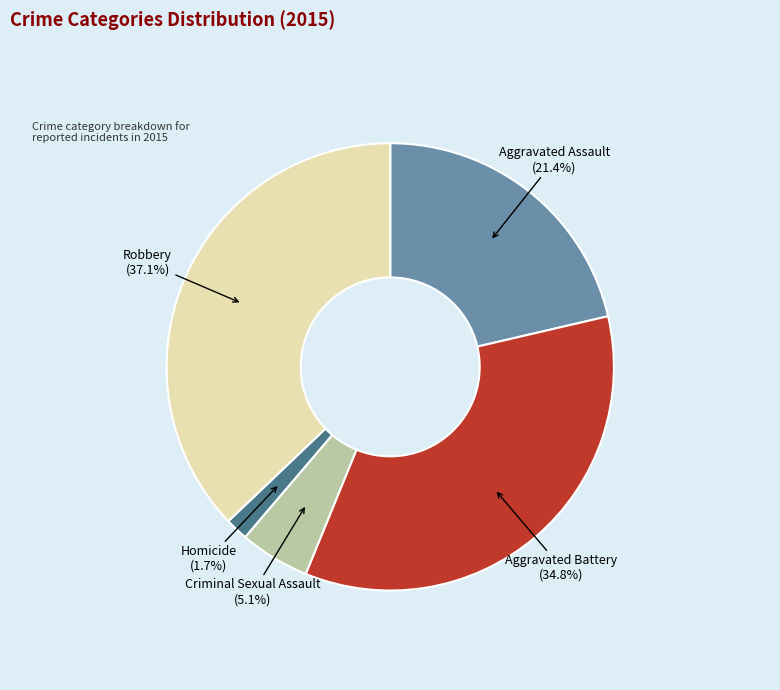

Is there any slice that represents more than half of the pie?

No